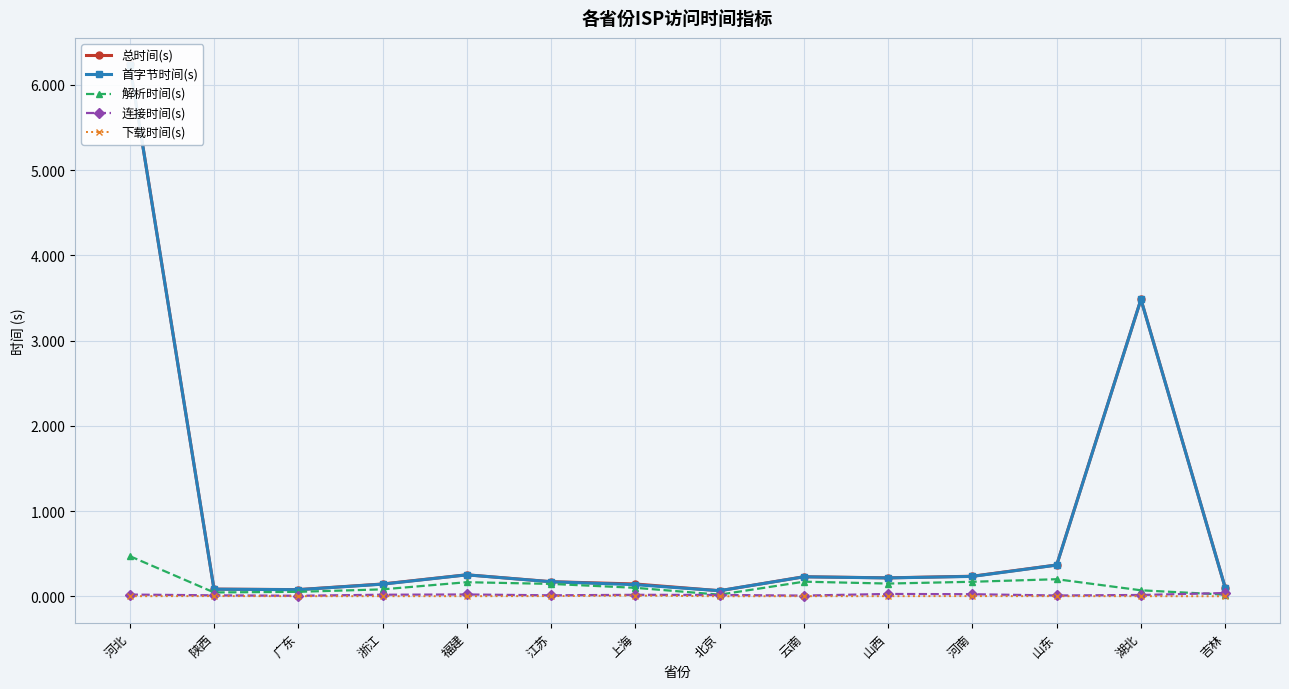

Which label corresponds to the smallest value in the chart?

北京